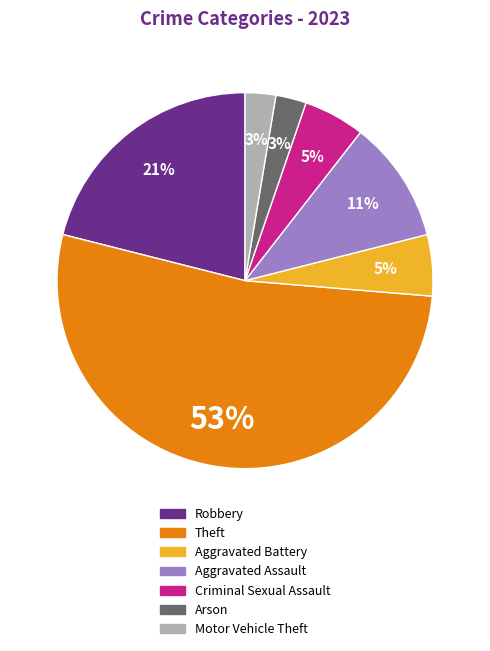

Which has a higher value, Robbery or Motor Vehicle Theft?

Robbery